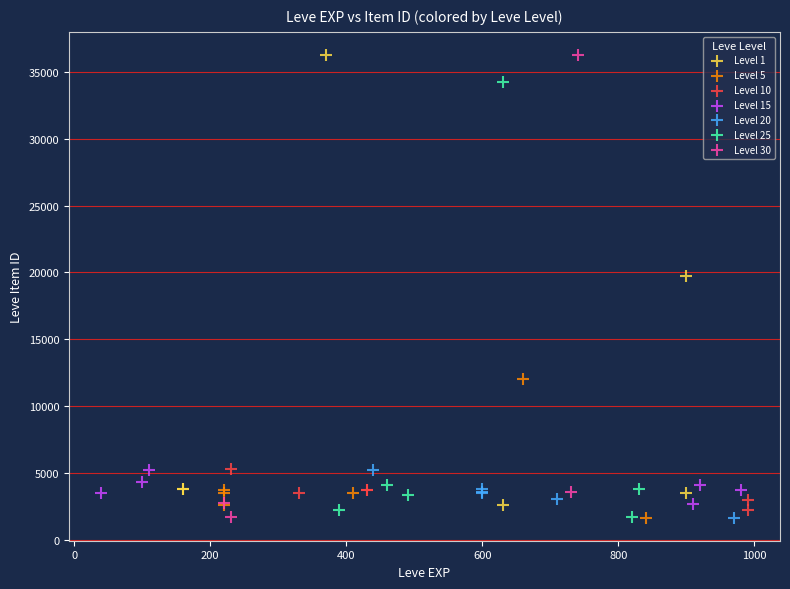

What are all the series names shown in the legend?

Level 1, Level 5, Level 10, Level 15, Level 20, Level 25, Level 30